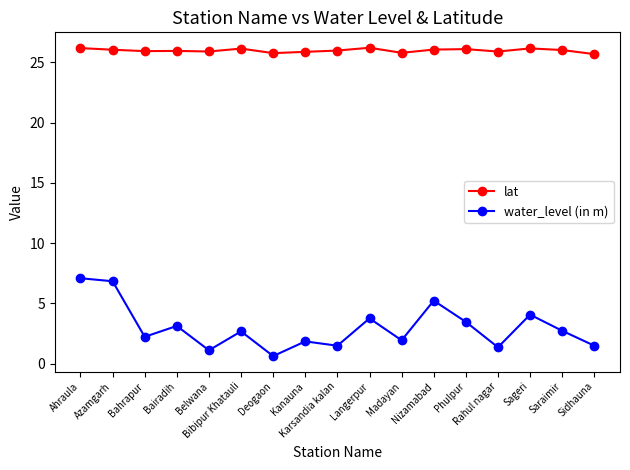

What is the difference between the second highest and second lowest values in the lat series?

0.4